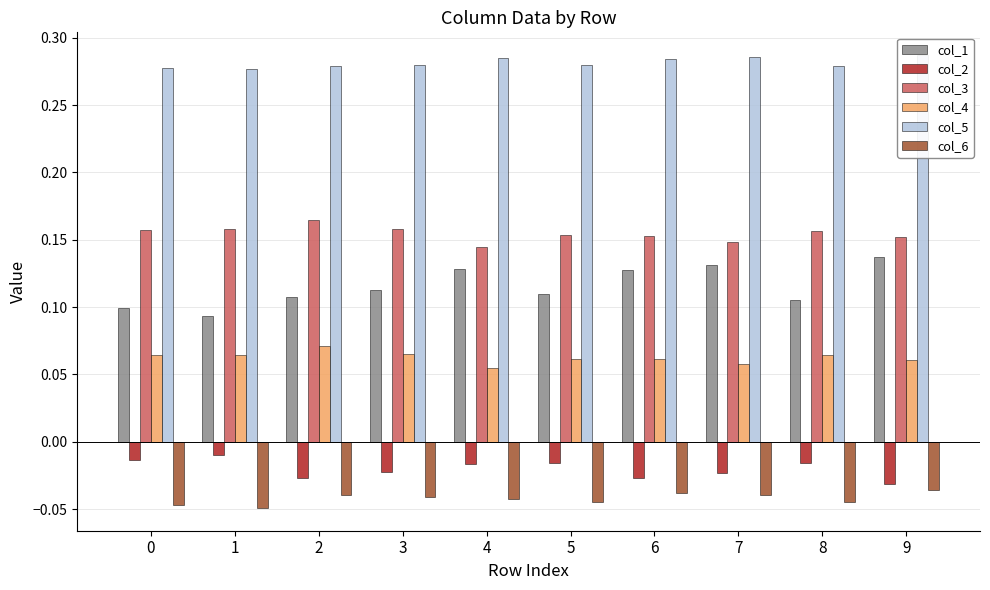

Which series has the widest spread of values?

col_1